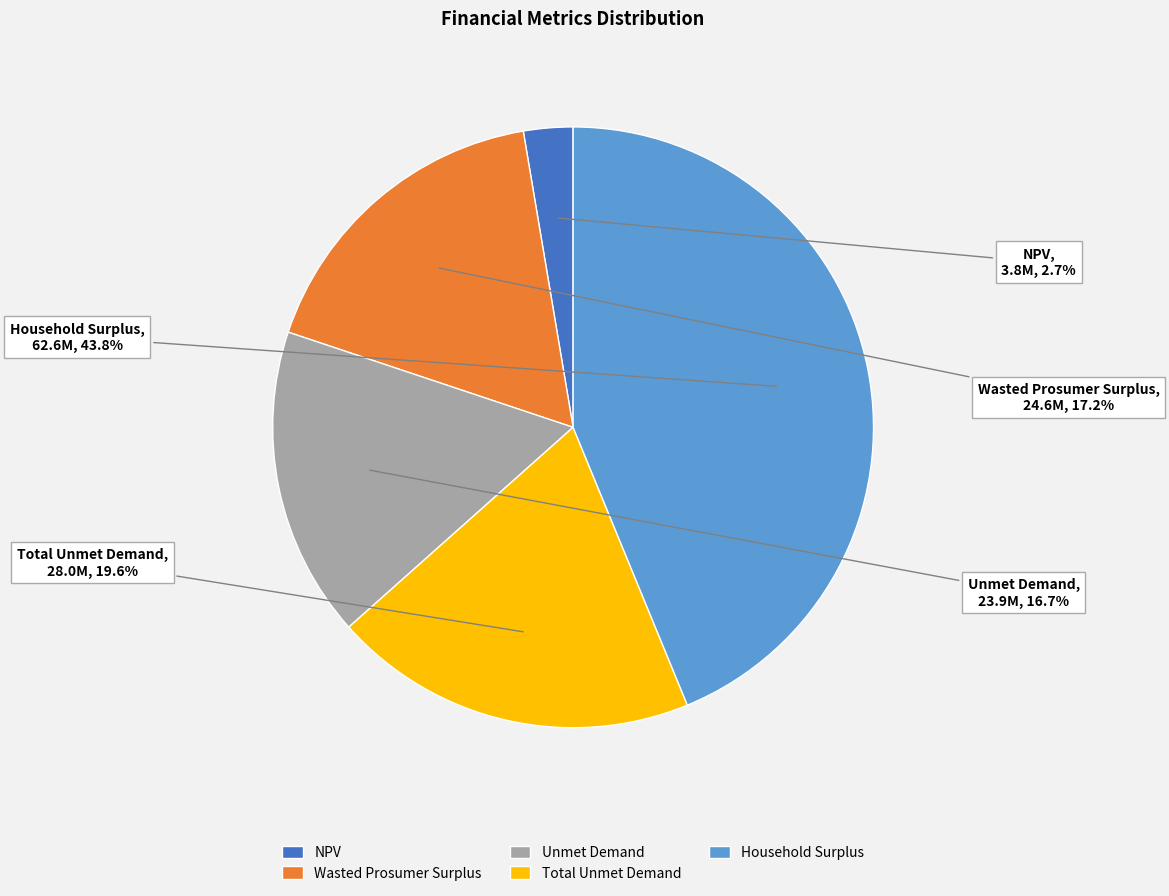

Combined, what portion of the pie is Wasted Prosumer Surplus and Household Surplus?

61.0%